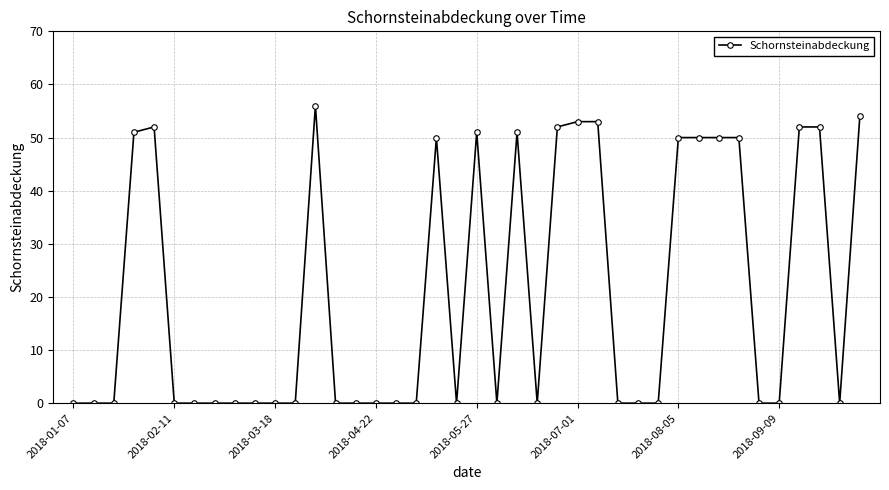

What is the value of the 26th point from the left?

53